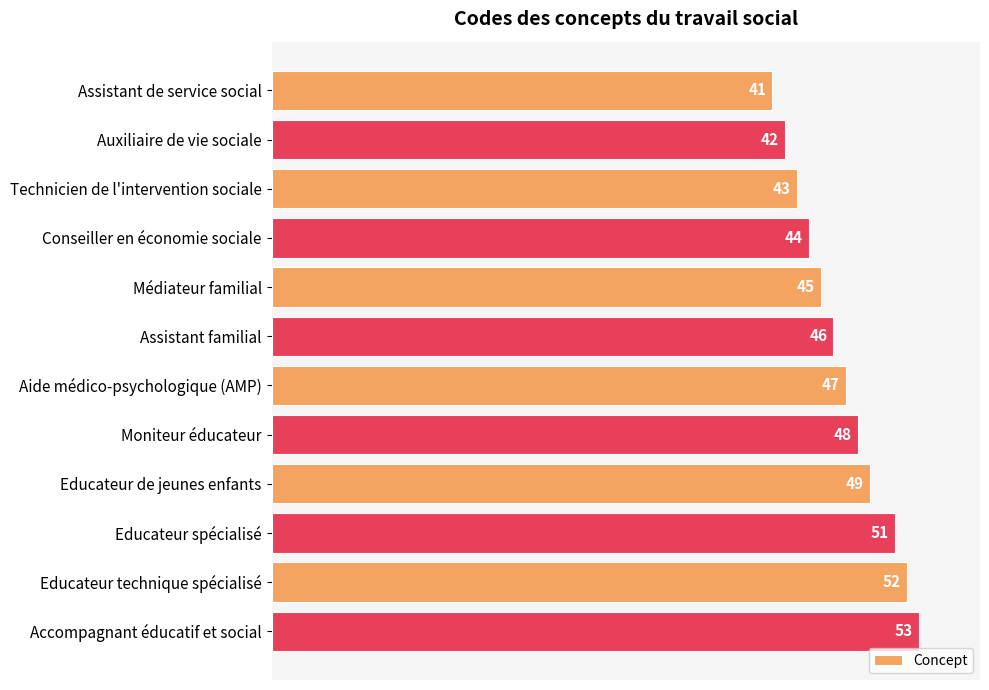

Is it true that the value at Assistant familial is 46?

True